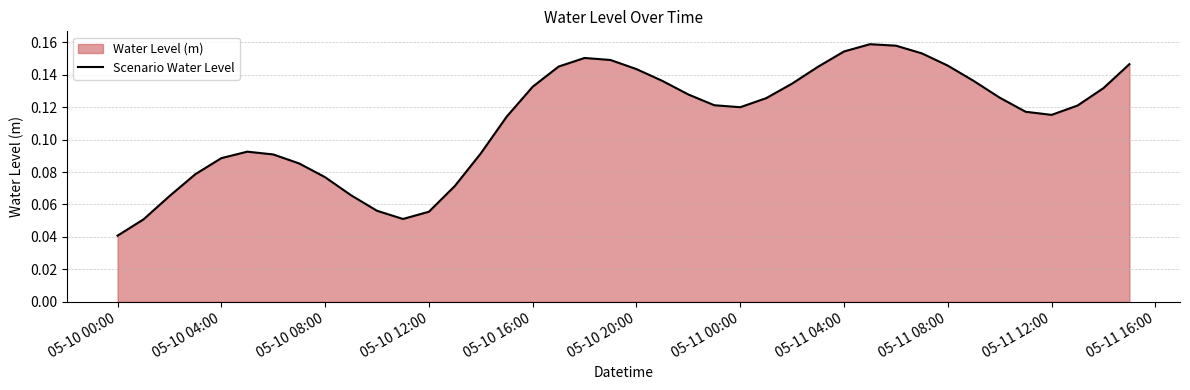

True or false: the data shows 0.0 at 05-10 08:00.

False